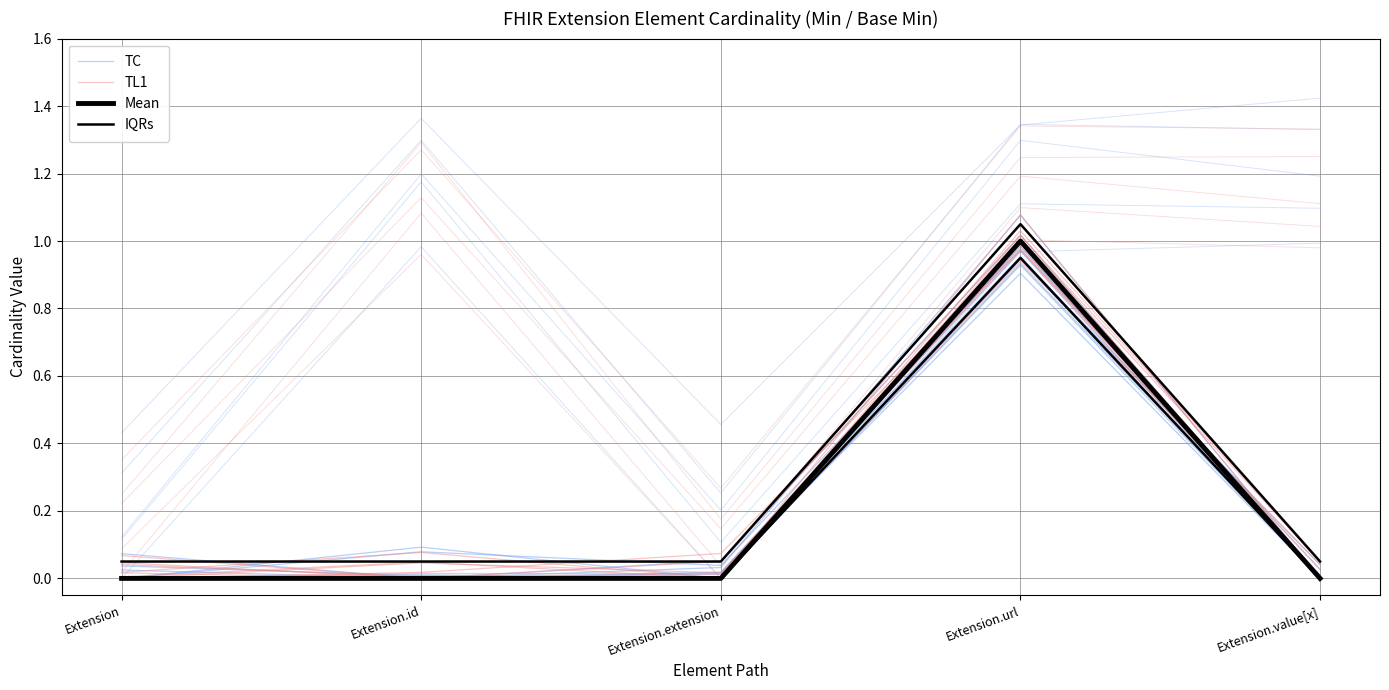

Which has a higher value, Extension.id or Extension.url?

Extension.url